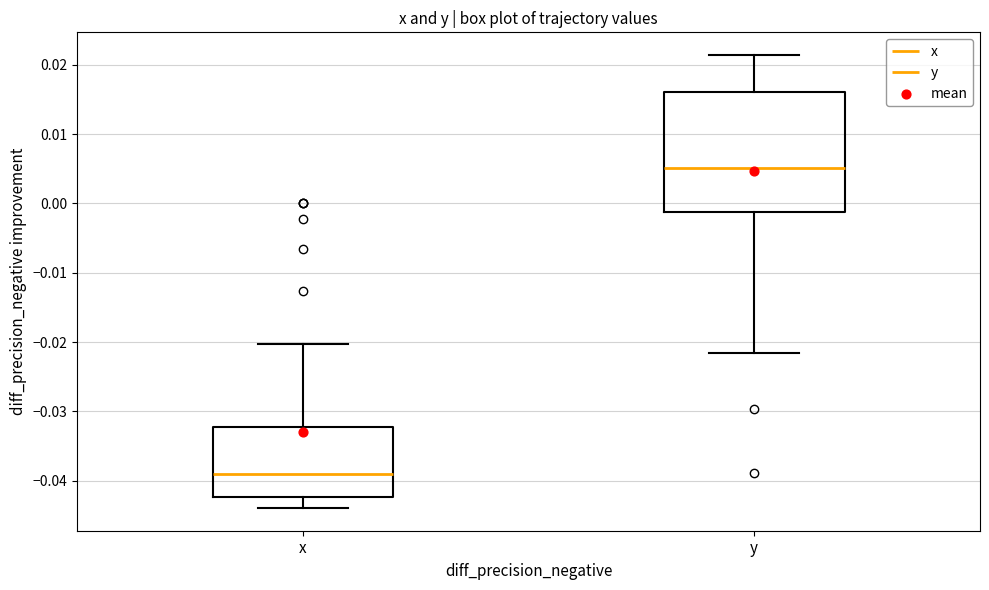

Which box is the tallest, from its lower edge to its upper edge?

y